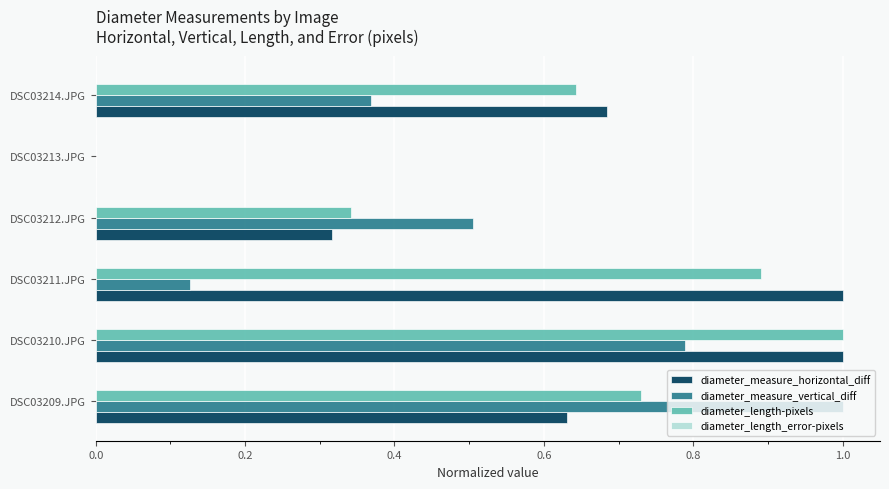

At which label does diameter_length-pixels reach its peak?

DSC03210.JPG